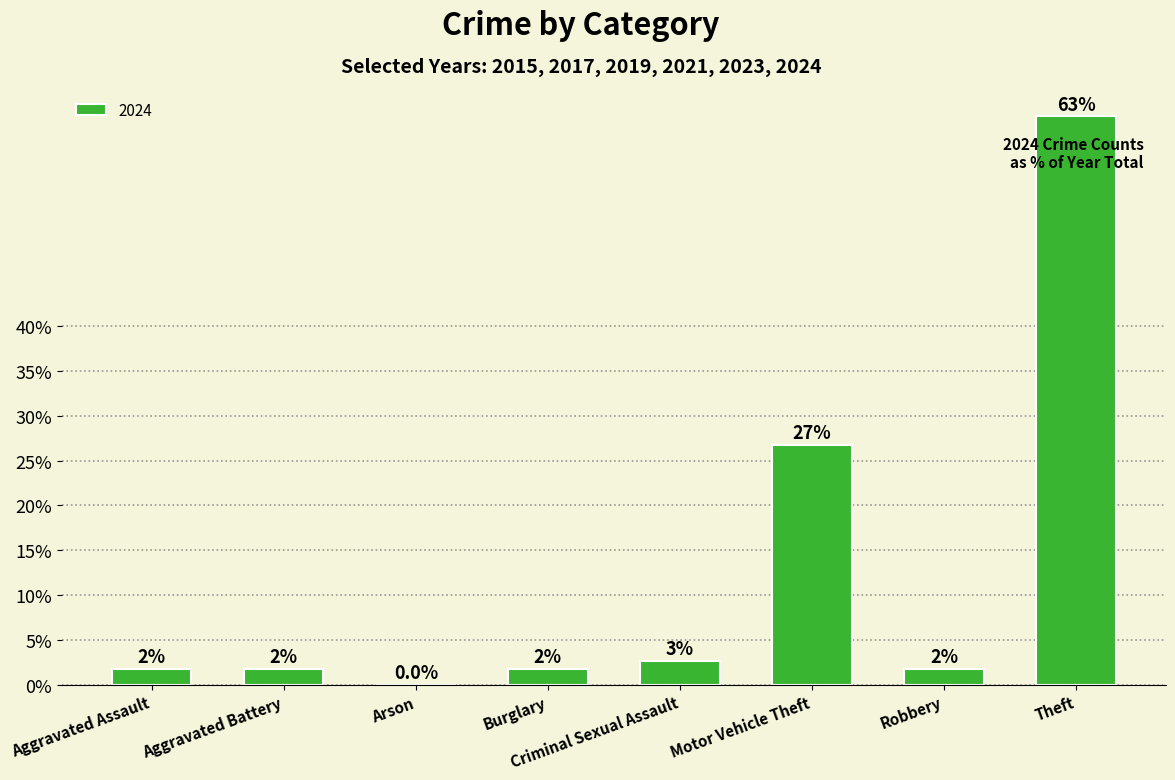

Are the bars horizontal?

No